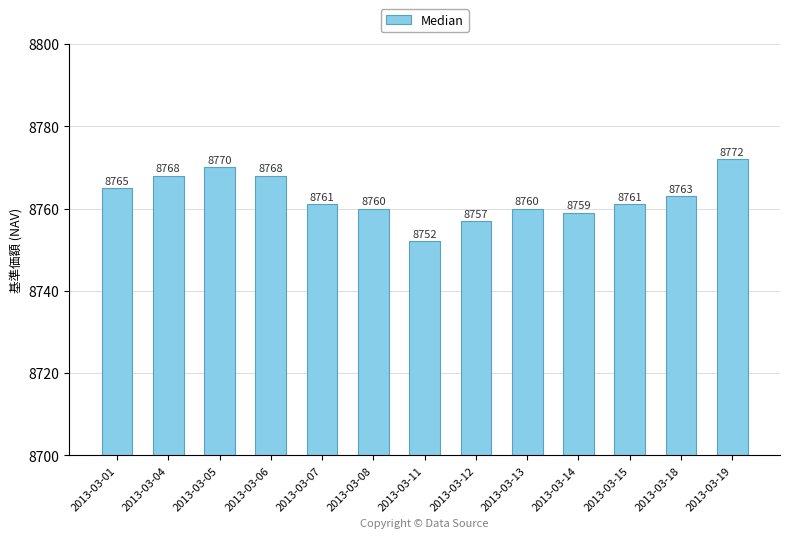

Count the number of data series in this chart.

1